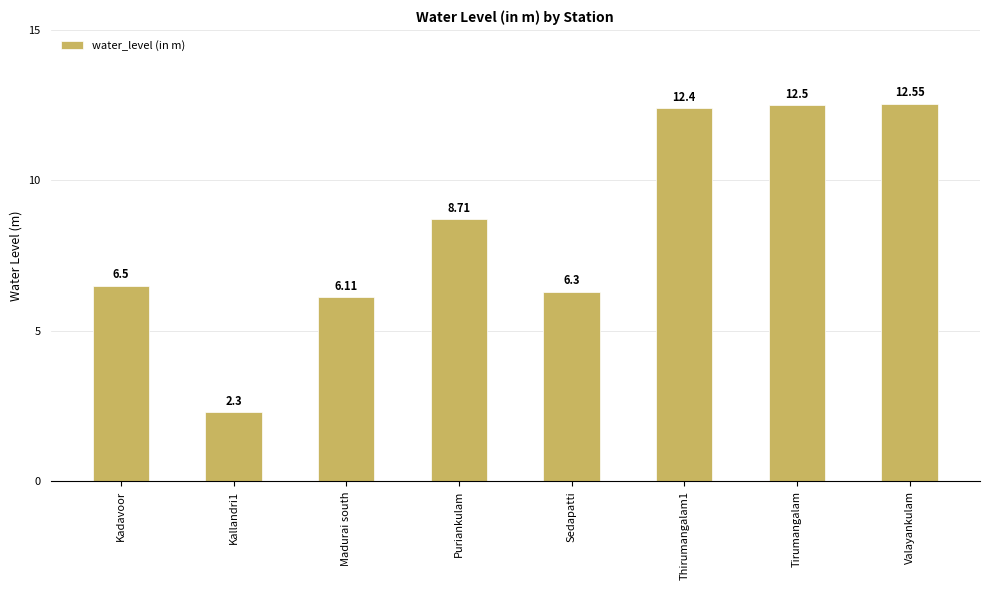

How many data points does each series have?

8